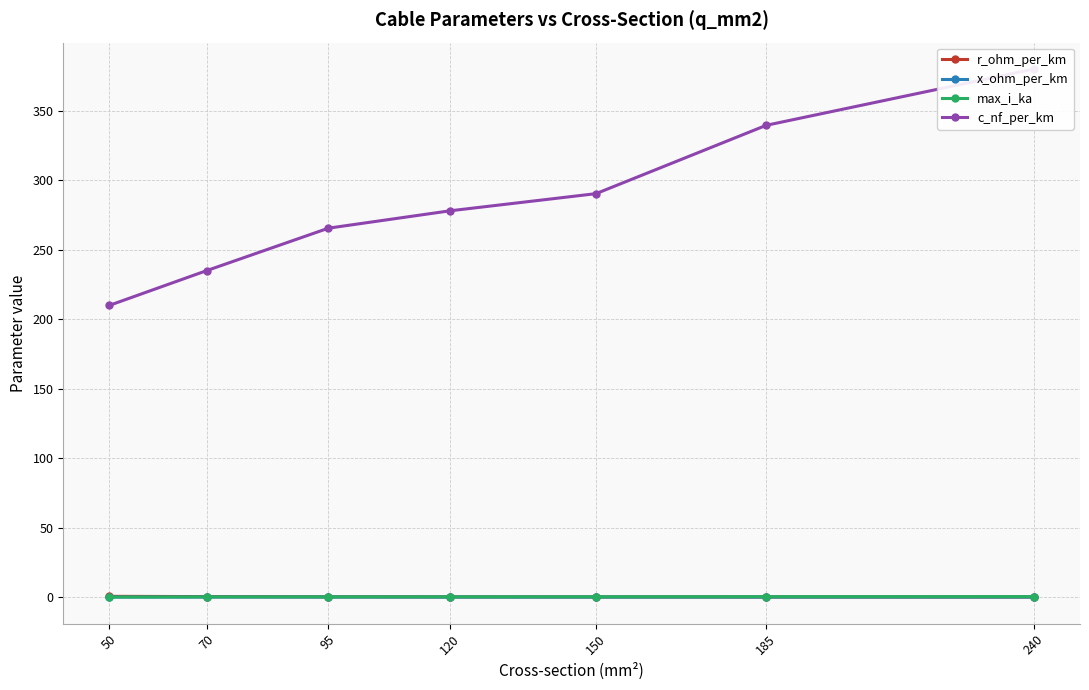

What is the minimum value for r_ohm_per_km?

0.1